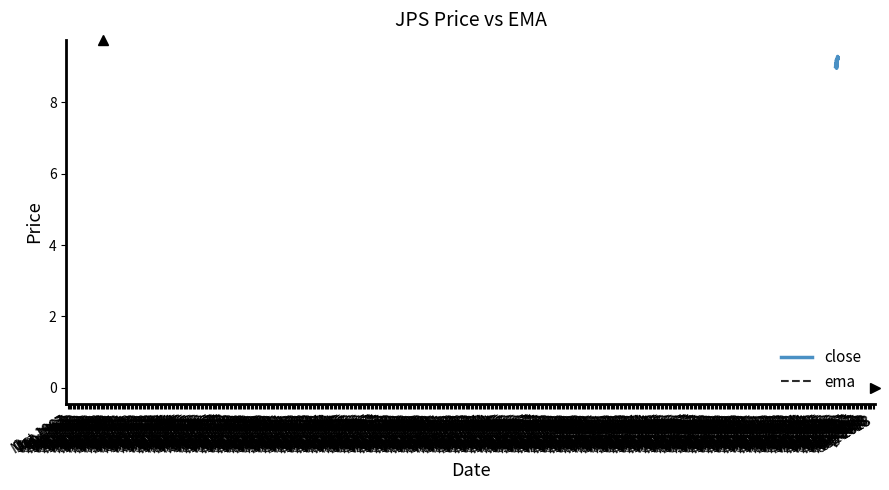

What is the greatest value displayed?

9.3